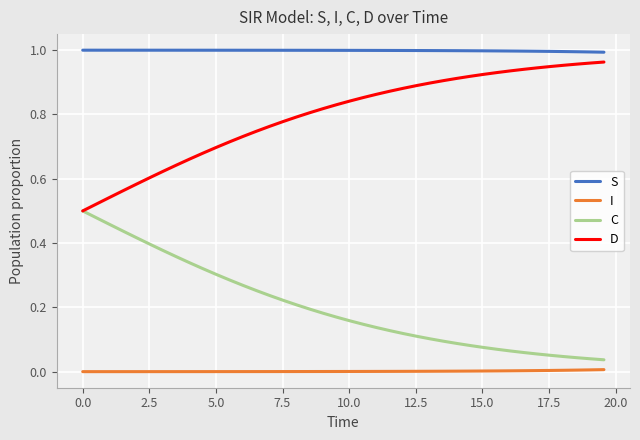

Rank the series by their average value, from lowest to highest.

I, C, D, S